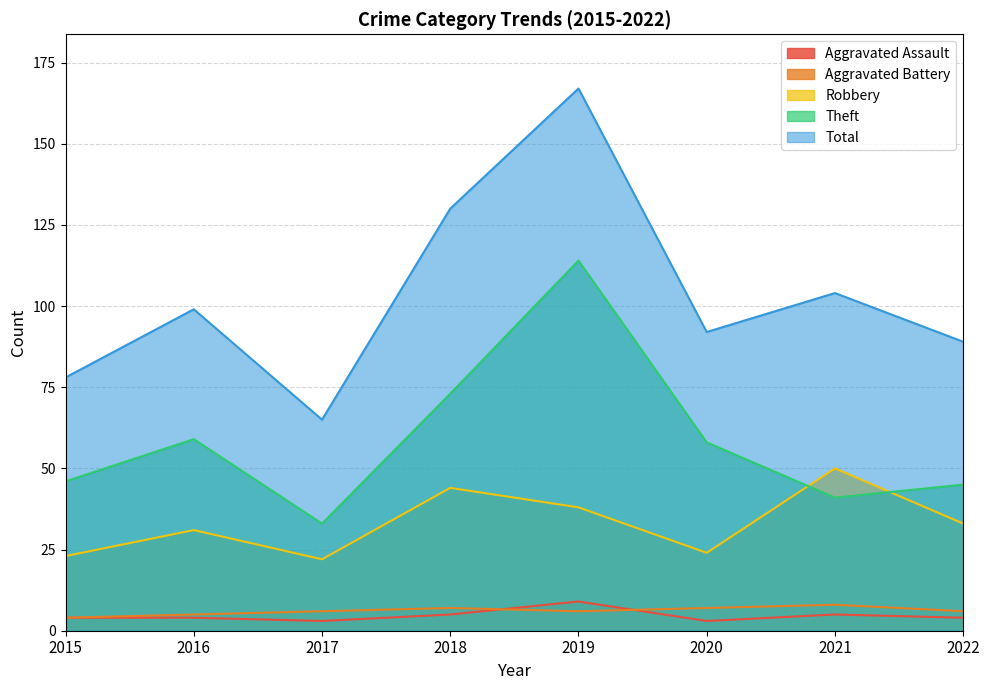

The Aggravated Battery series shows 9 at 2017. True or false?

False